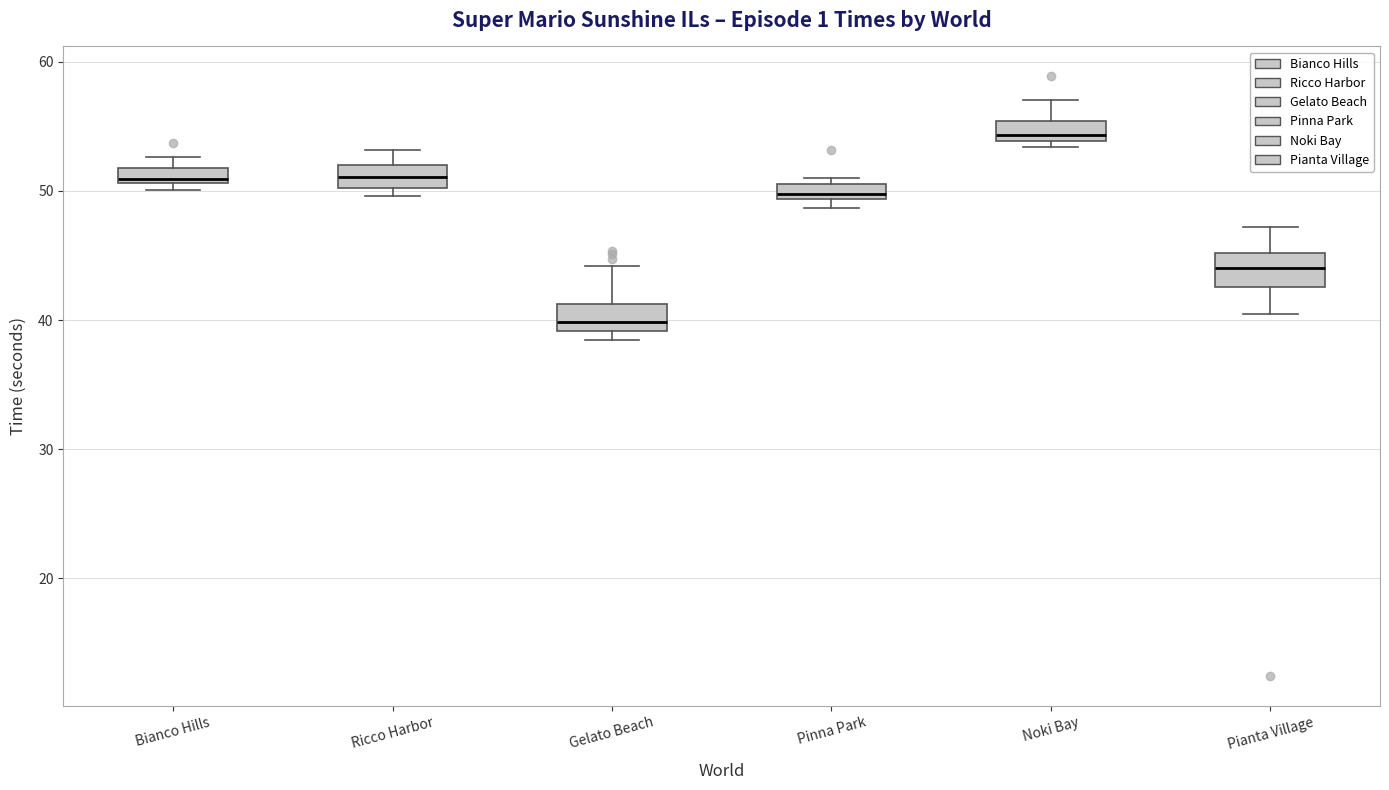

Which box's median line is the highest?

Noki Bay